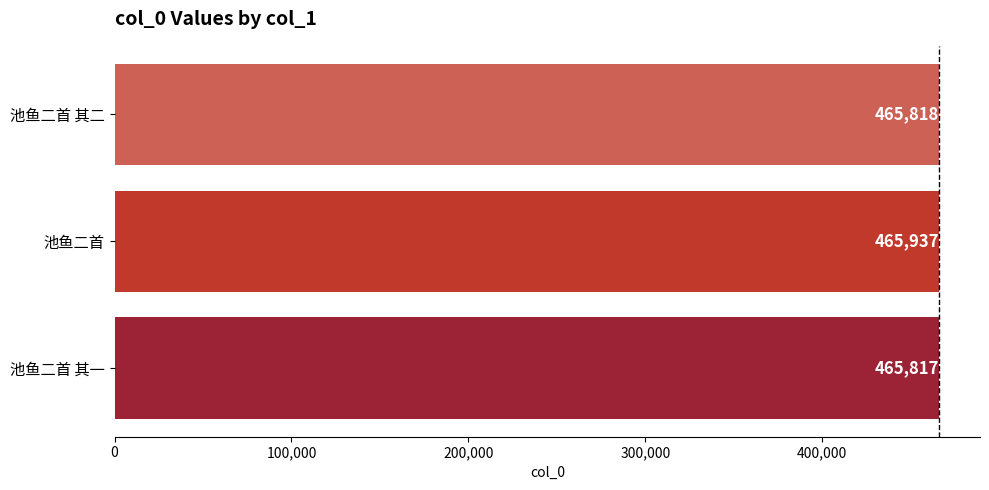

List the labels in order of value, smallest first.

池鱼二首 其一, 池鱼二首 其二, 池鱼二首